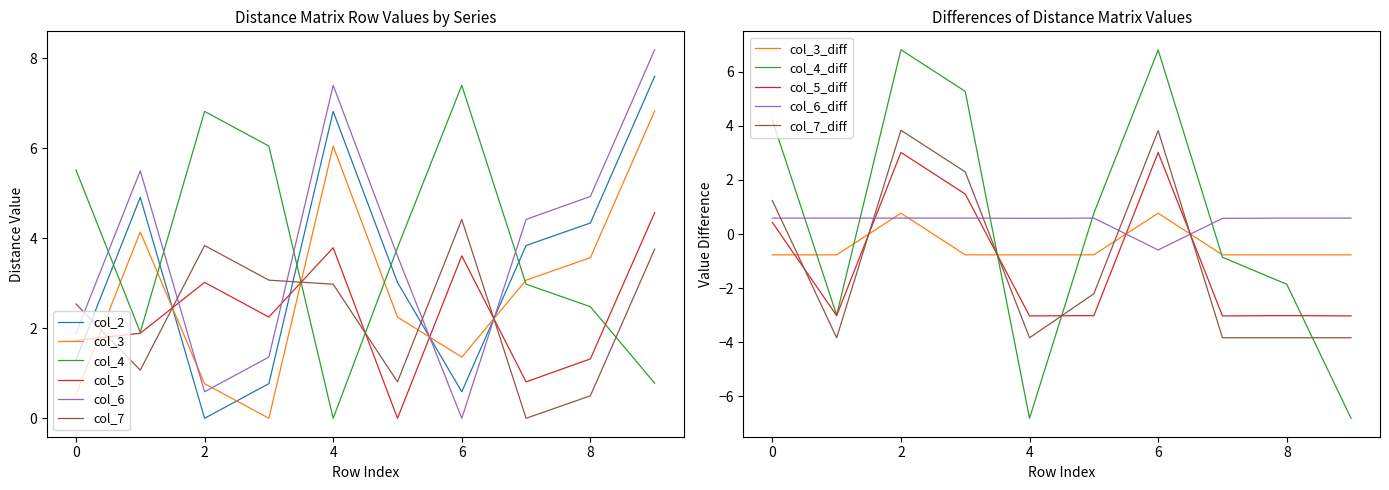

Does the chart display data point markers on the line(s)?

No